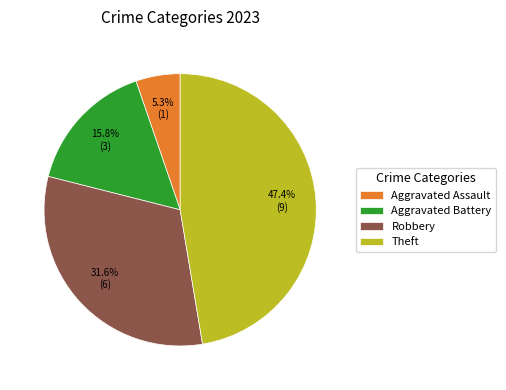

To the nearest percent, what is the difference between the largest and smallest slice percentages?

42%